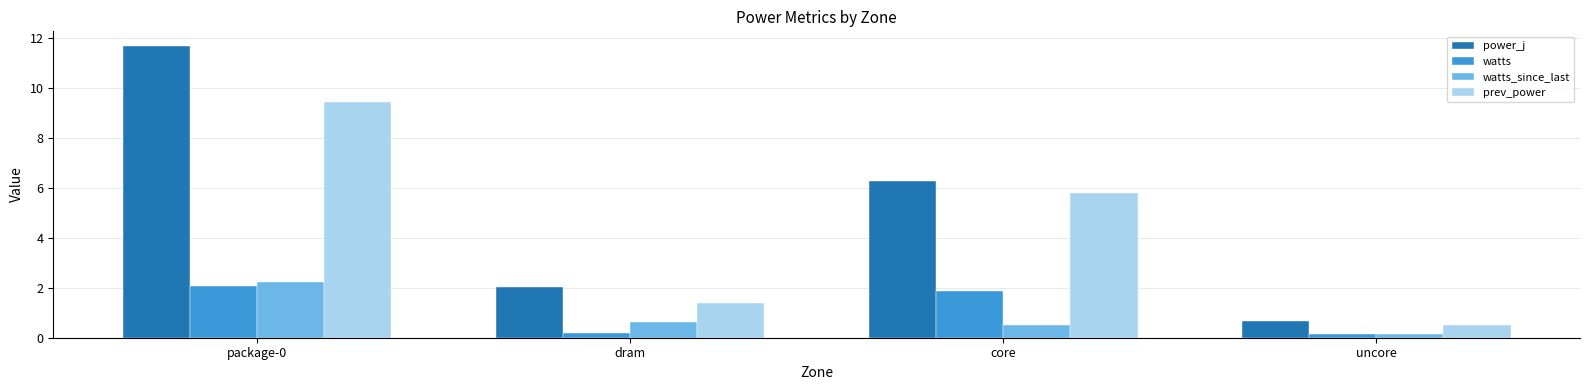

Is it true that watts equals 0.9 at core?

False